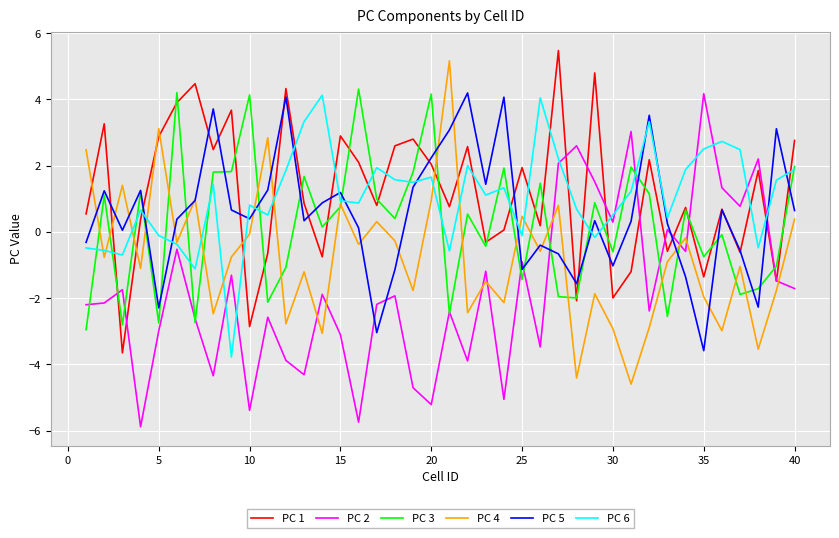

What is the smallest value displayed?

-5.9